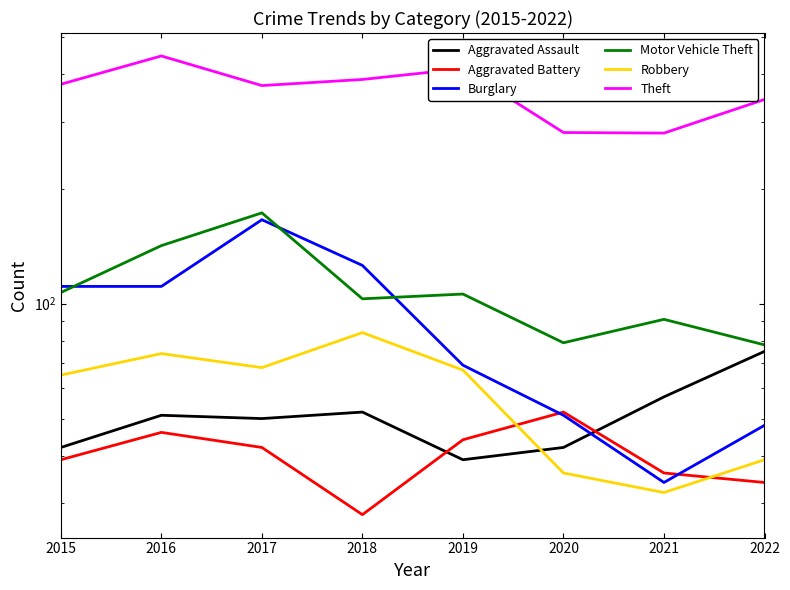

What is the average value of the Motor Vehicle Theft series?

110